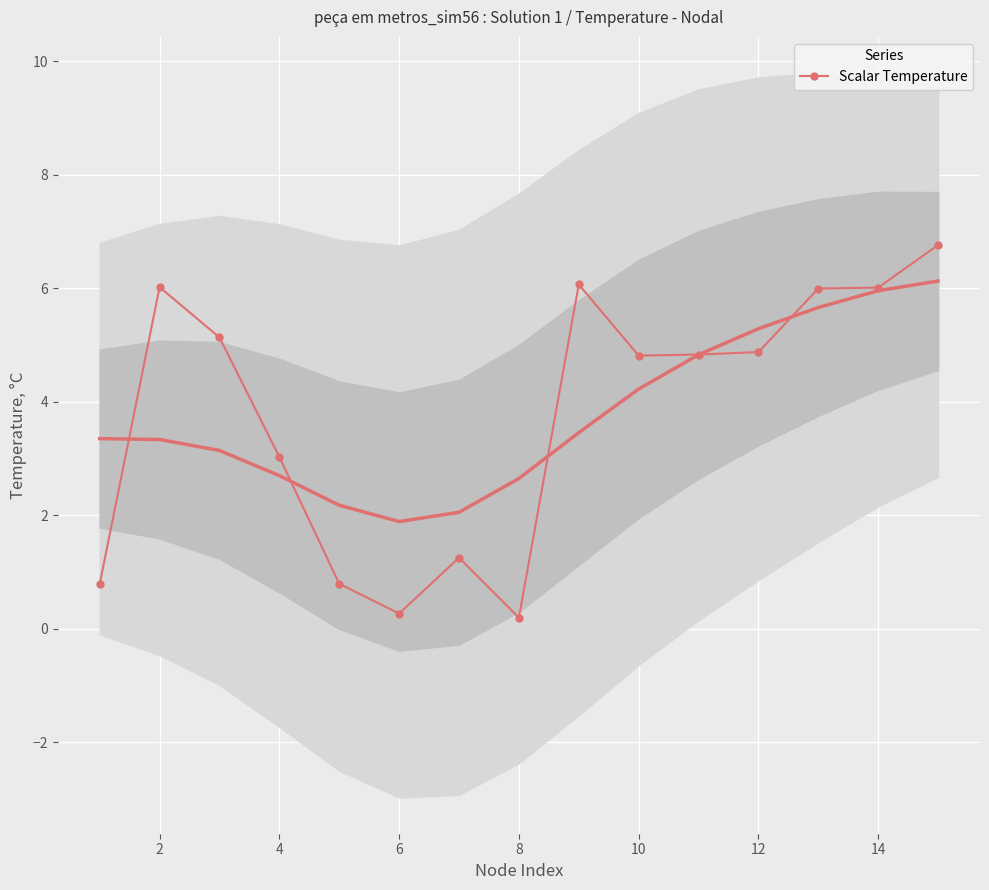

True or false: there are more than 1 points higher than both neighbors.

True